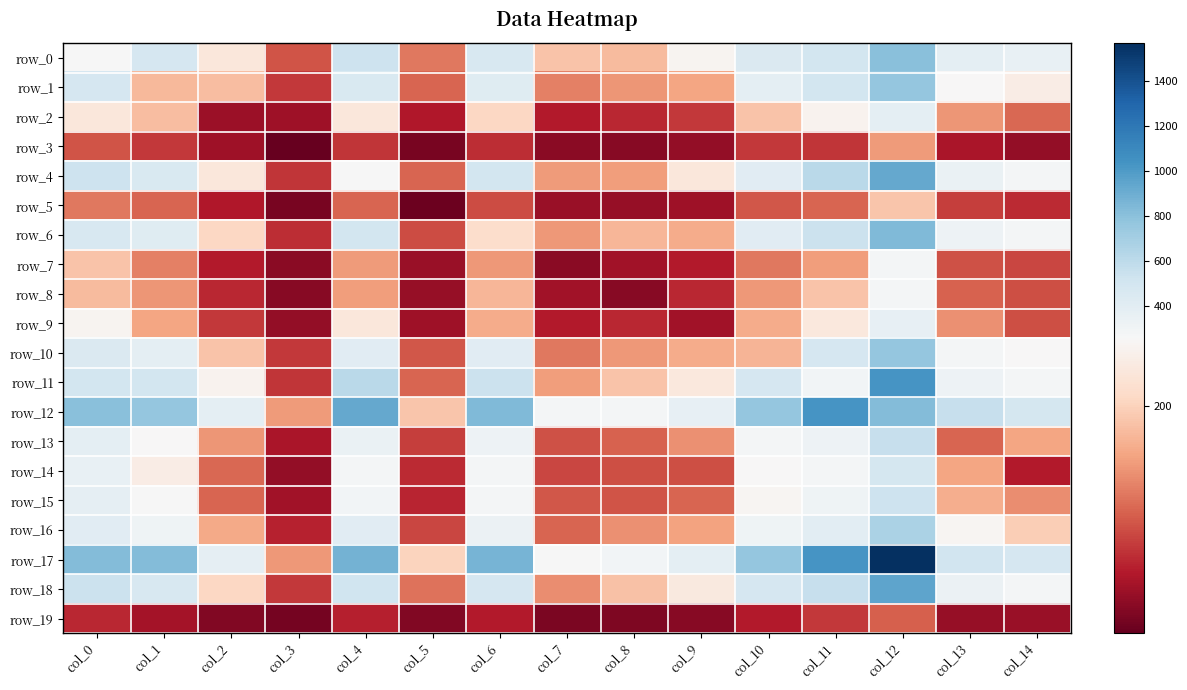

True or false: row_8 has a value of 291 at col_6.

False